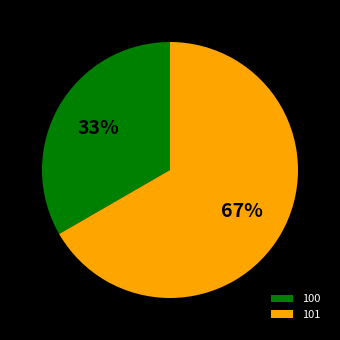

Is it true that 100 is 33% of the pie?

True